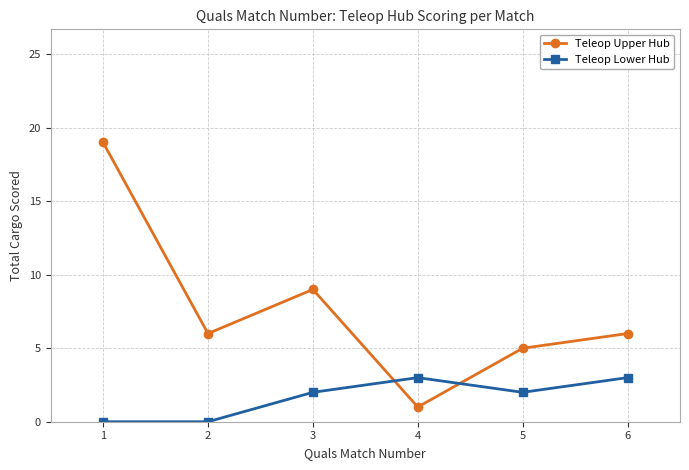

Reading left to right, transcribe all the data shown in this chart.

Teleop Upper Hub: 19	6	9	1	5	6
Teleop Lower Hub: 0	0	2	3	2	3